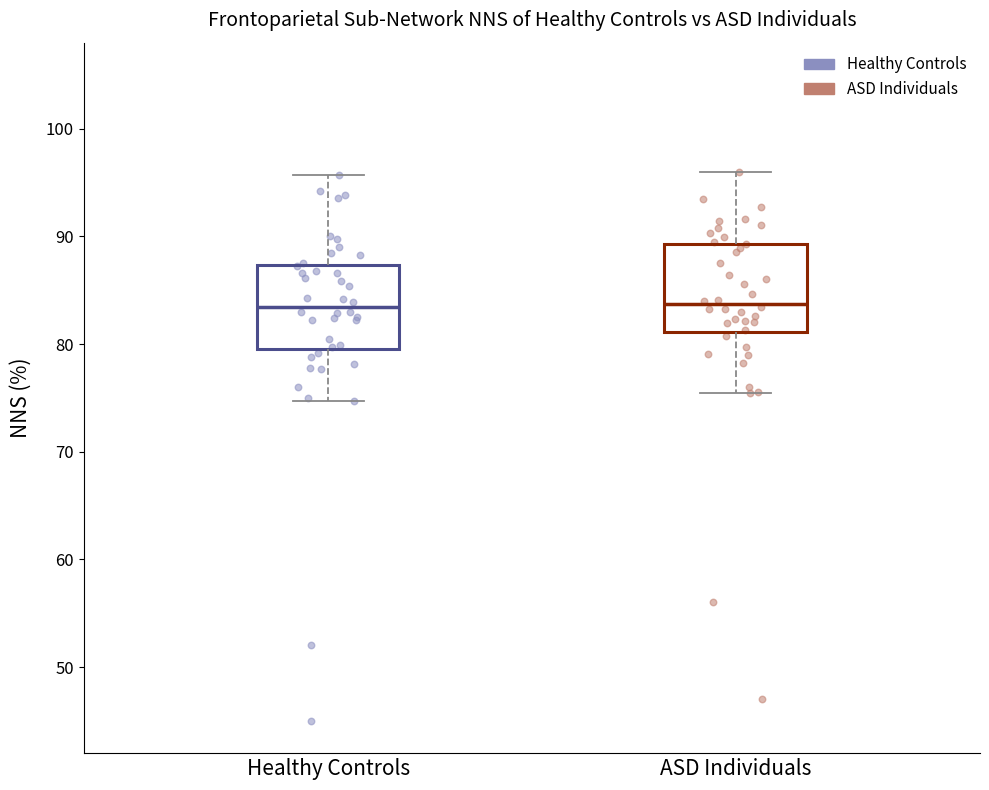

Reading left to right, transcribe this box plot: for each box, give where its median line is, the range the box spans, and where its two whiskers end, as read against the y-axis. The values are not printed on the chart, so give them approximately, as read against the axis.

Healthy Controls: median 83, box 80 to 87, whiskers 75 to 96
ASD Individuals: median 84, box 81 to 89, whiskers 75 to 96